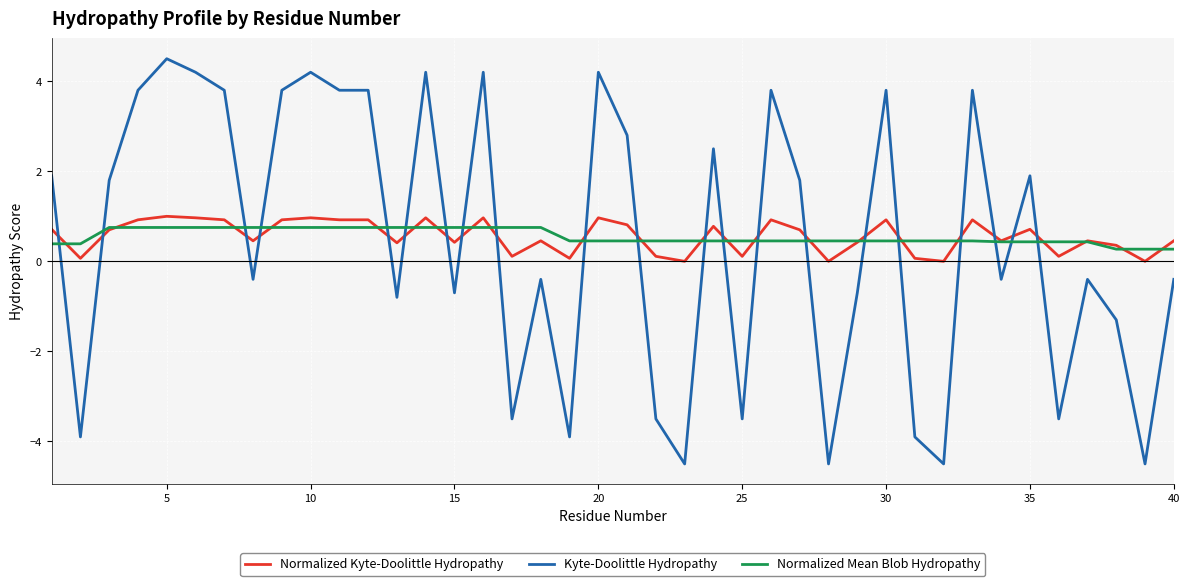

Which series has the widest spread of values?

Kyte-Doolittle Hydropathy